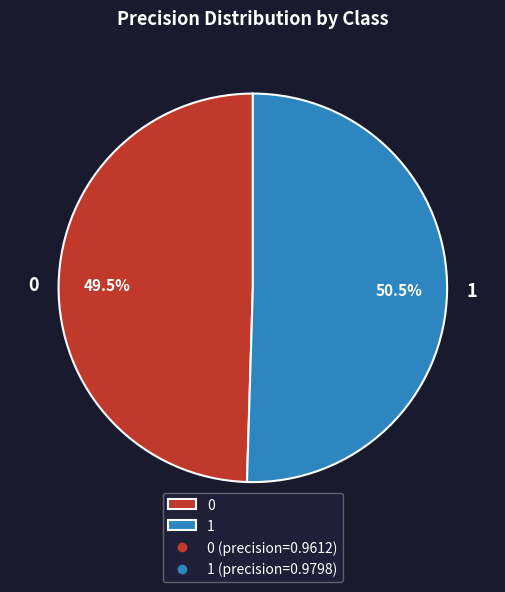

To the nearest percent, what is the difference between the 1 and 0 slice percentages?

1%